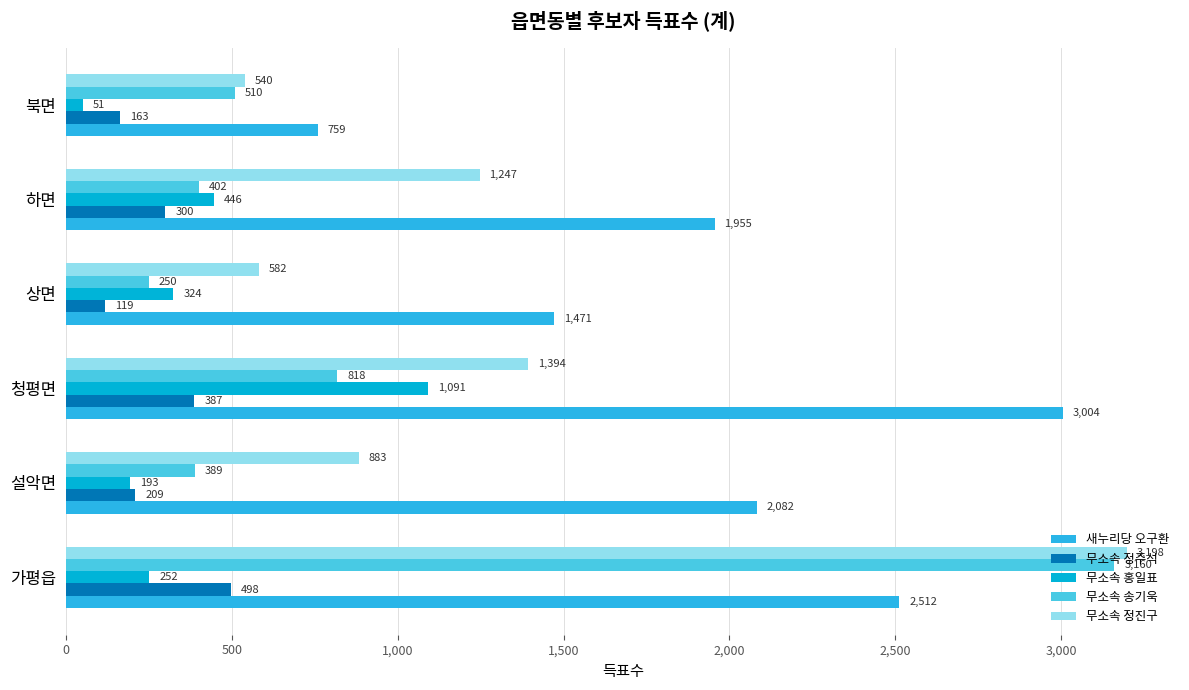

What are all the series names shown in the legend?

새누리당 오구환, 무소속 정주석, 무소속 홍일표, 무소속 송기욱, 무소속 정진구